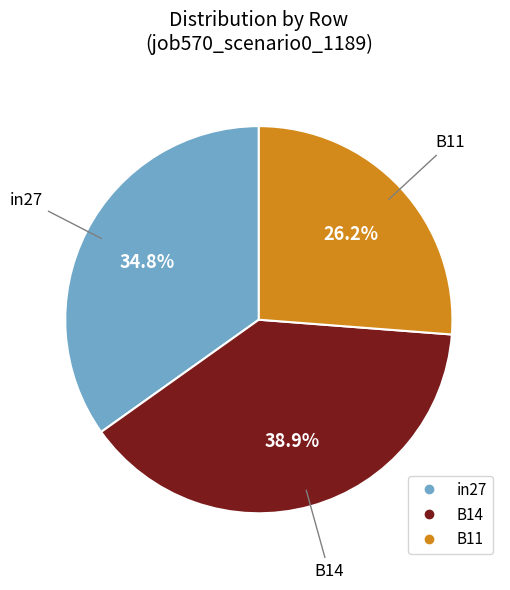

Combined, do B11 and in27 account for over 50%?

Yes